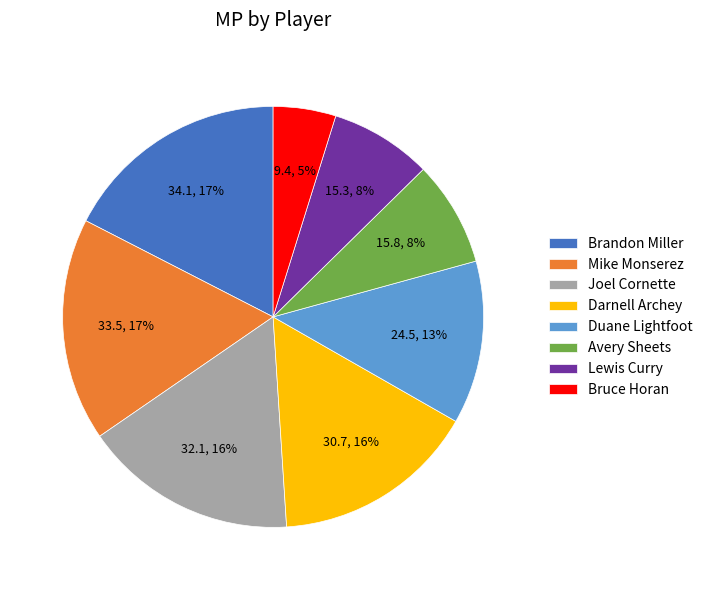

Is the sum of Joel Cornette and Avery Sheets greater than half?

No